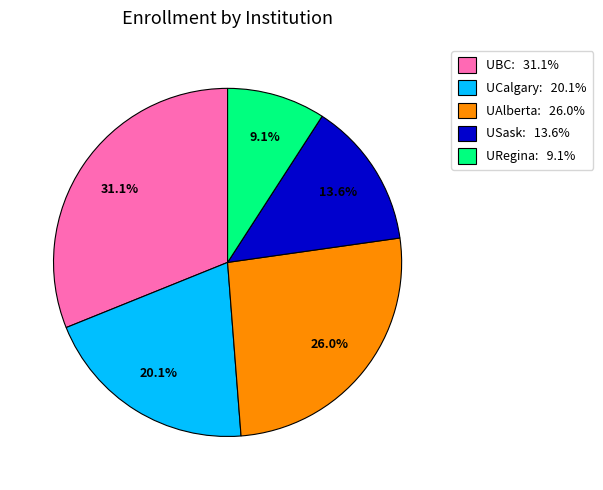

Rank the categories by value from highest to lowest.

UBC: 31.1%, UAlberta: 26.0%, UCalgary: 20.1%, USask: 13.6%, URegina: 9.1%